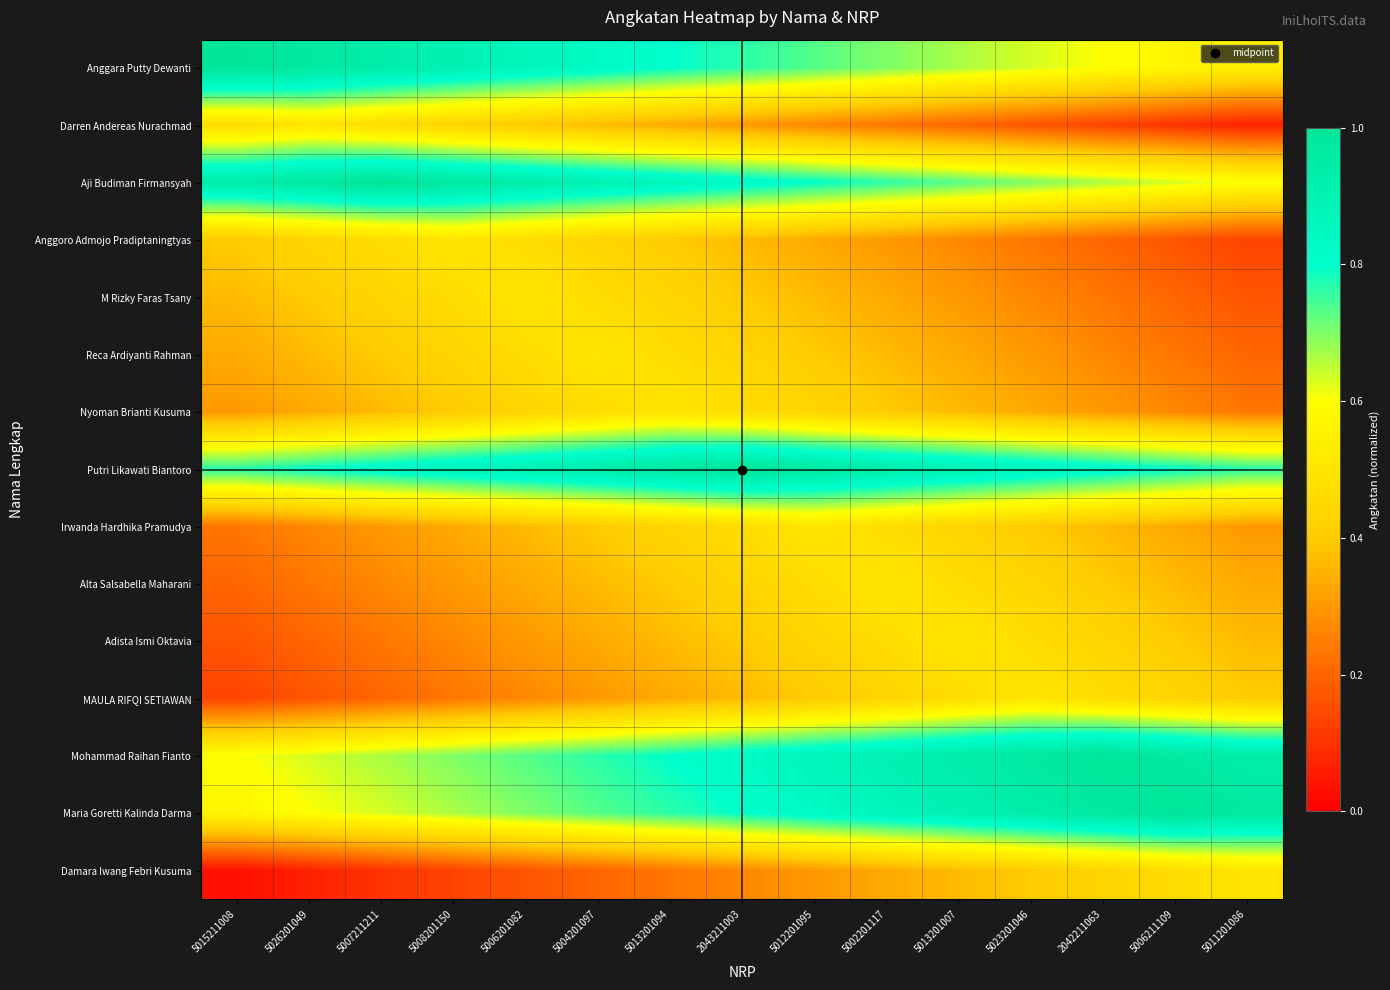

Between 5006201082 and 5013201007, which is larger?

5006201082